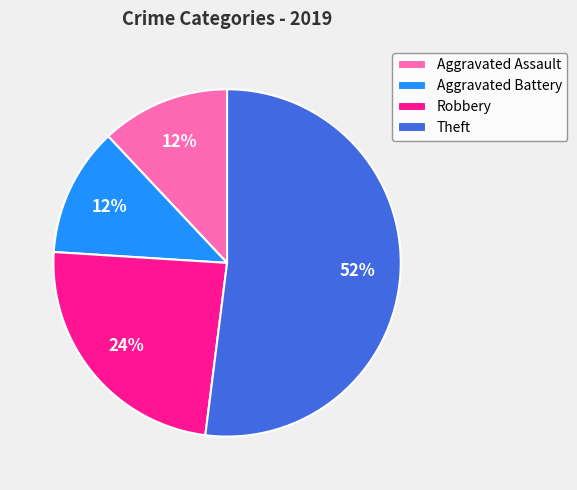

Approximately how many times larger is the value at Aggravated Assault compared to Robbery?

0.5